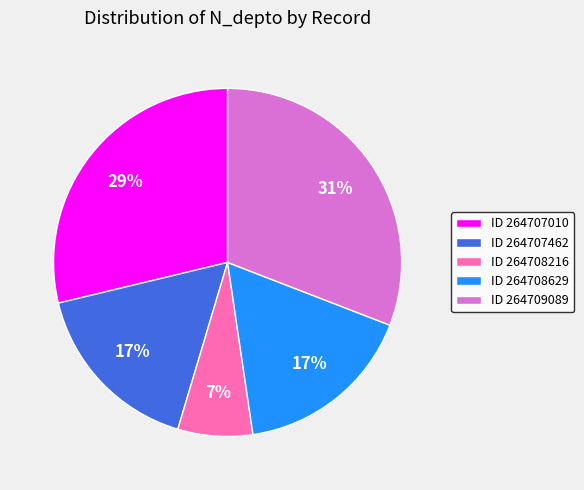

Between ID 264708629 and ID 264709089, which is larger?

ID 264709089